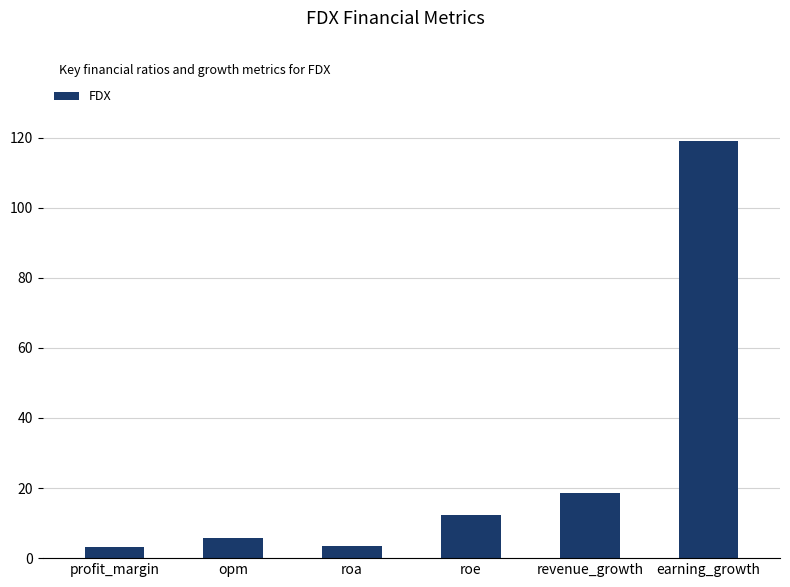

Are the bars grouped side by side (vs. stacked)?

No